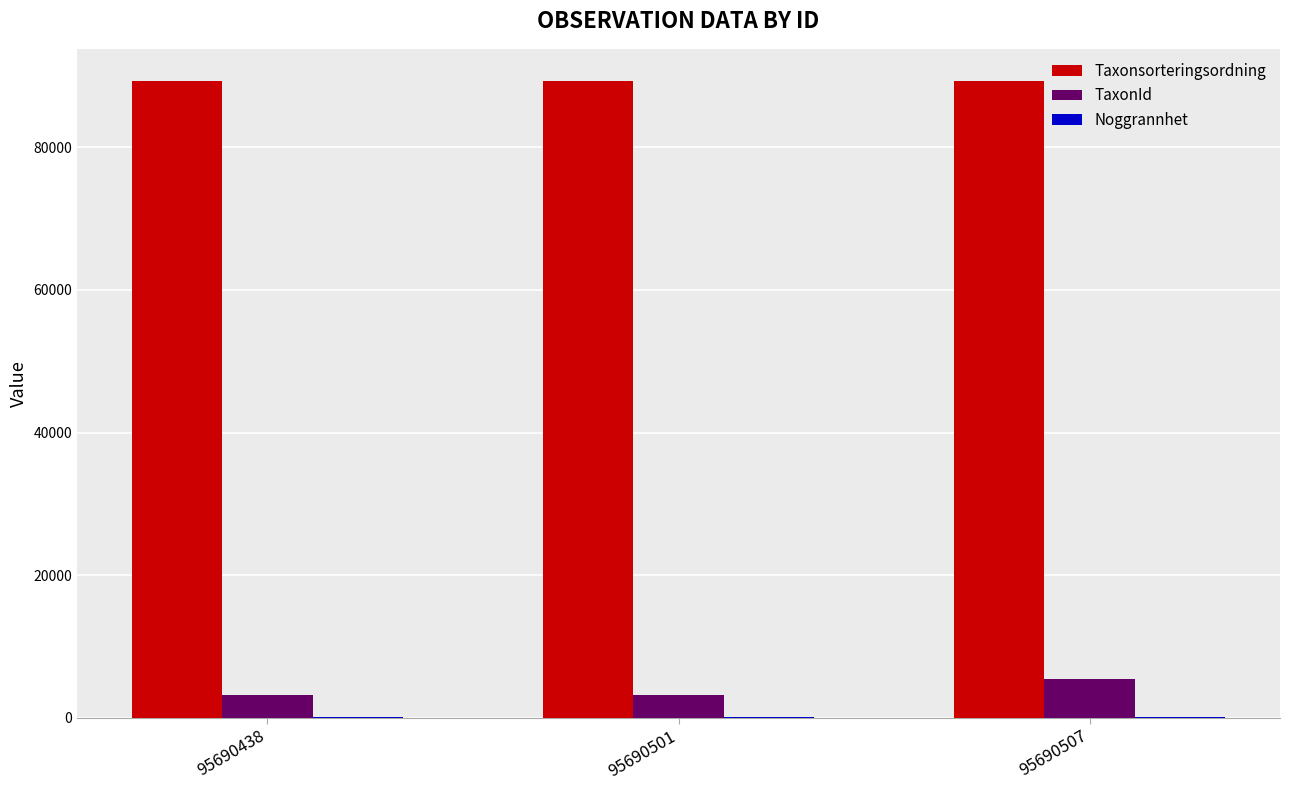

How many data points does each series have?

3